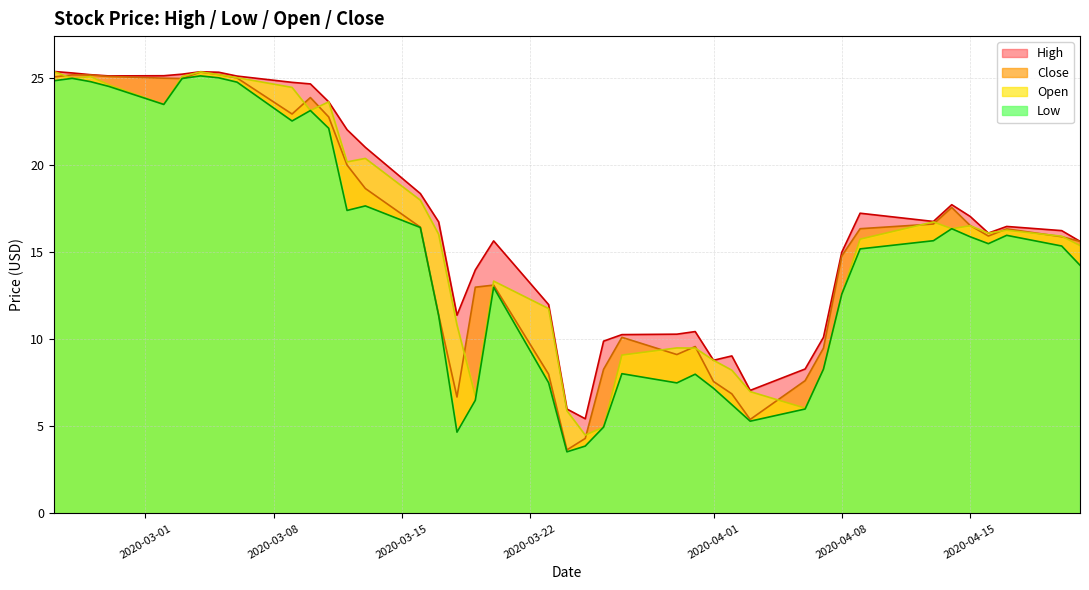

What is the greatest value displayed?

25.4